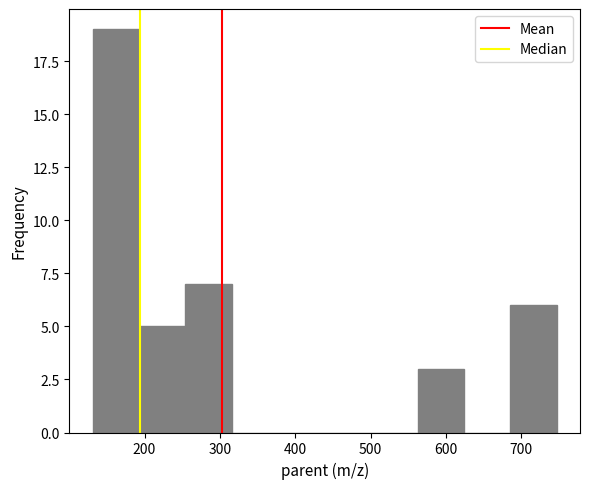

What is the height of the bar covering 560 to 620 on the x-axis? Neither the bar edges nor the heights are printed on the chart, so give them approximately, as read against the axes.

3